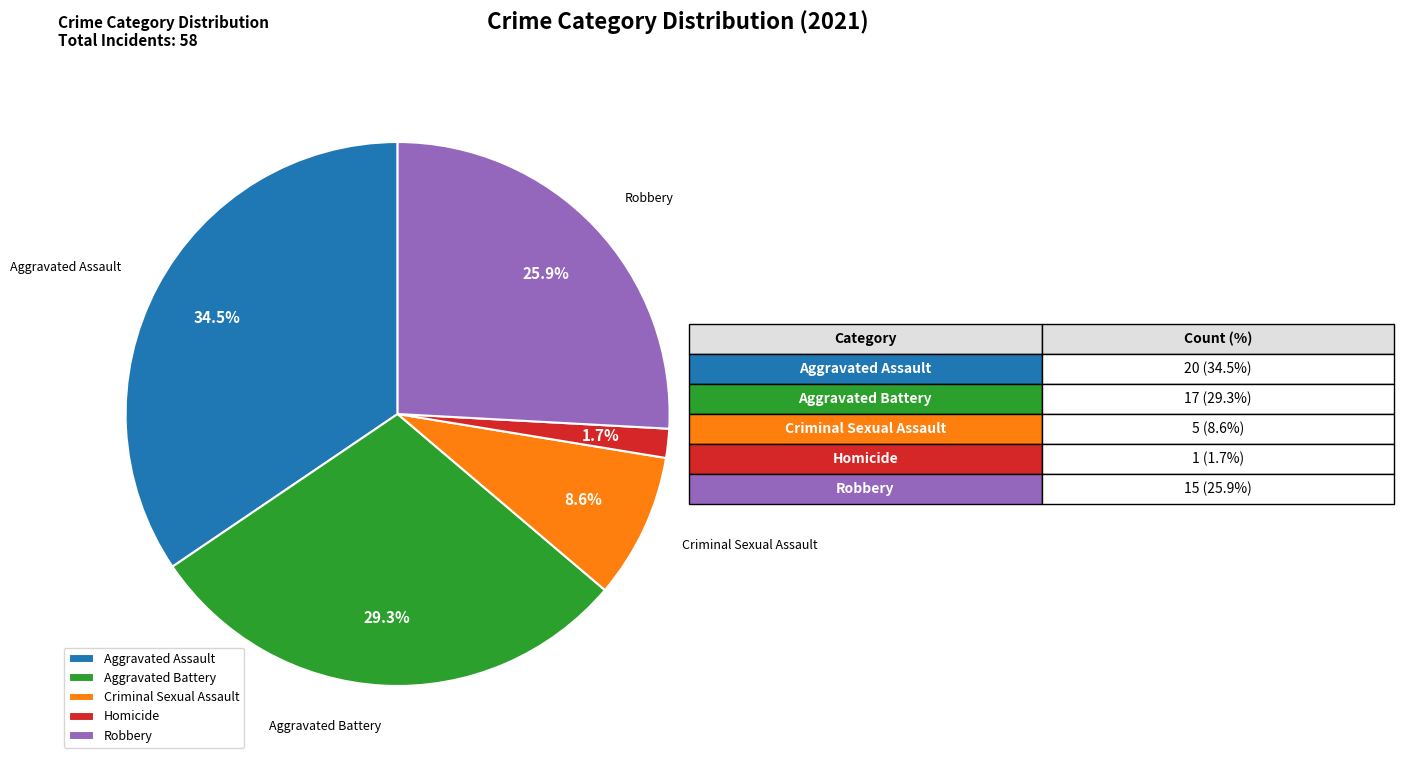

To the nearest percent, what is the average slice percentage?

20%